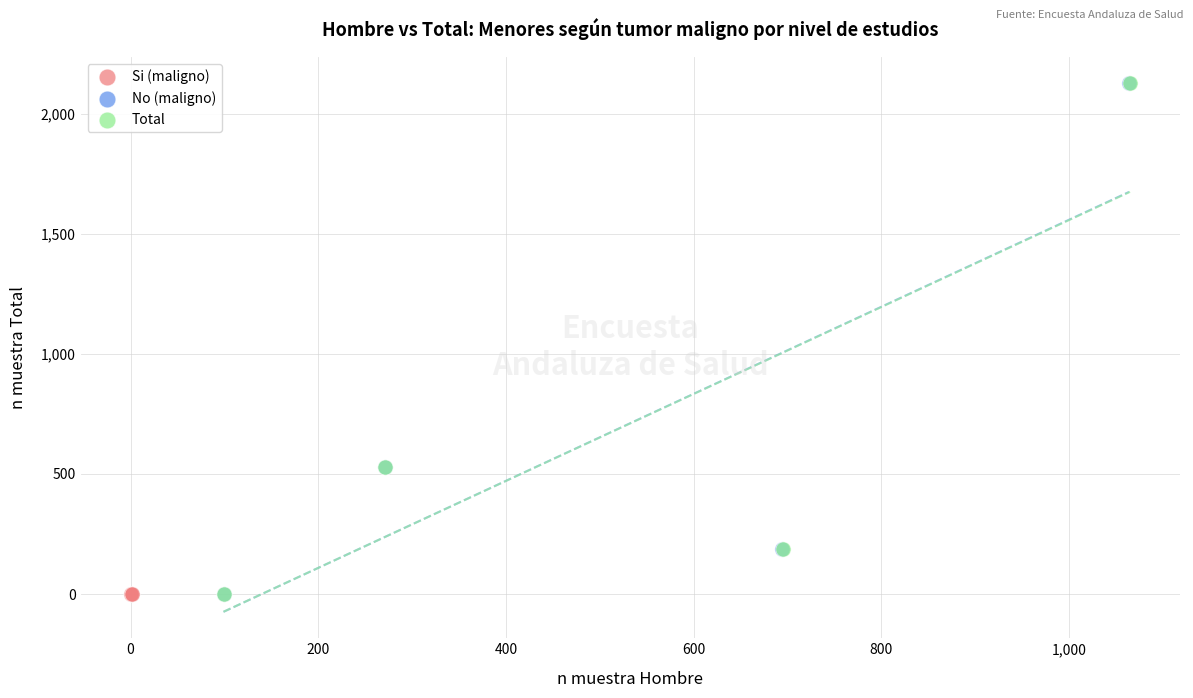

Which series has the largest Y range (max minus min)?

Total